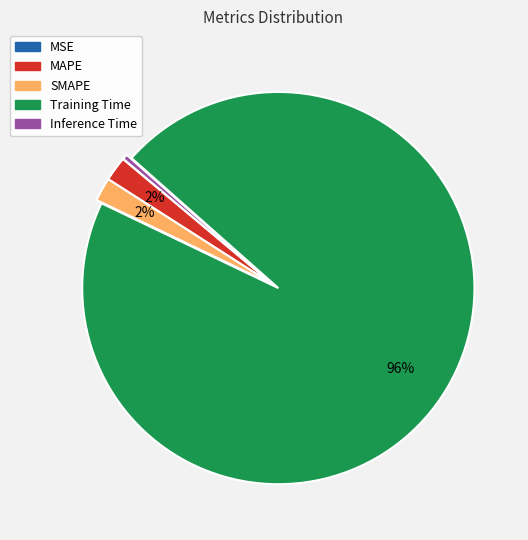

Which category accounts for the majority?

Training Time